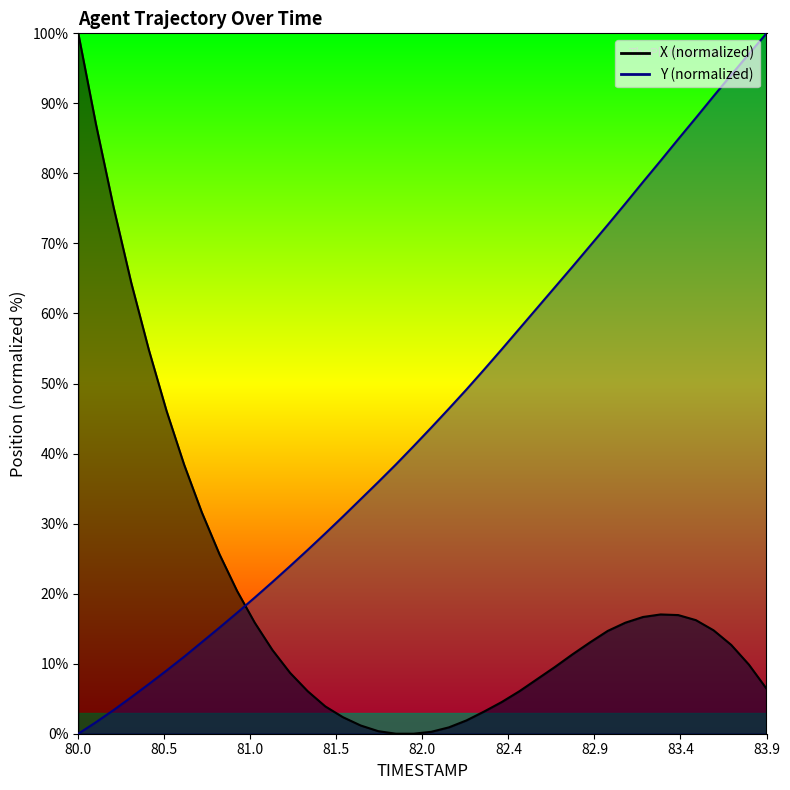

Is it true that Y equals 9.2 at 80.3?

False